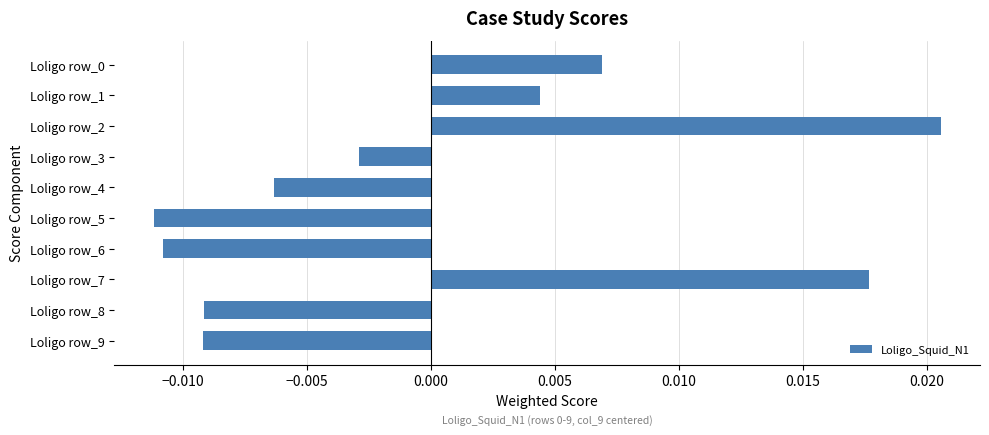

At which label is the value closest to 0?

Loligo row_3